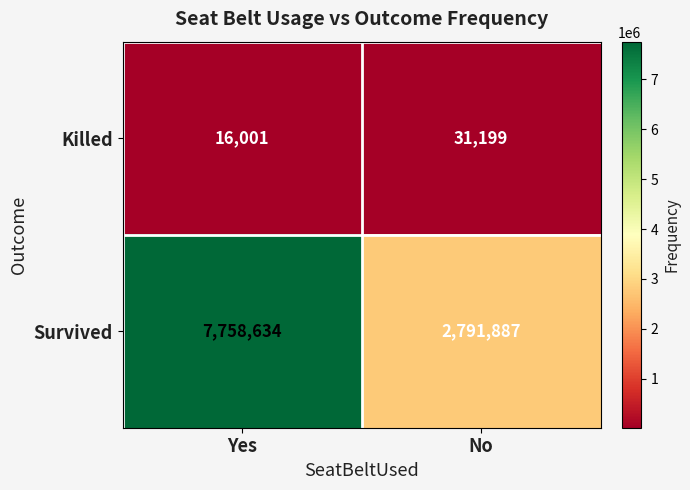

At No, list the series in order from largest to smallest.

Survived, Killed